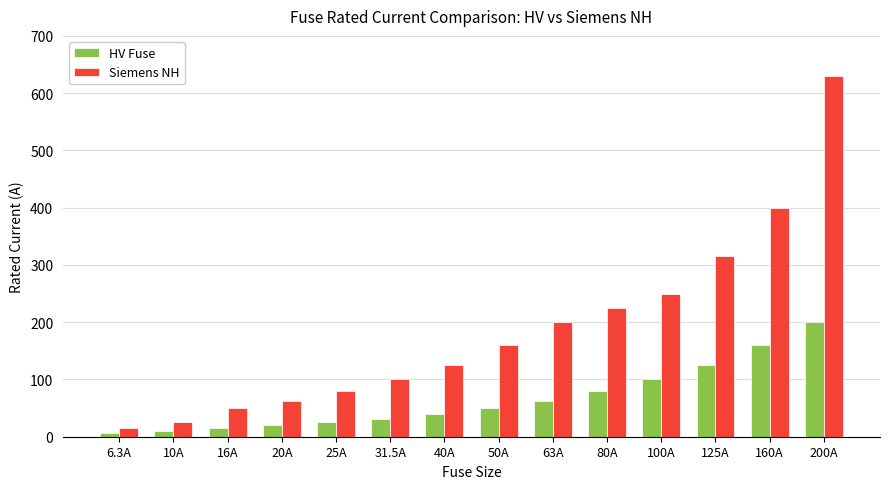

The value of Siemens NH at 100A is 250.0. True or false?

True